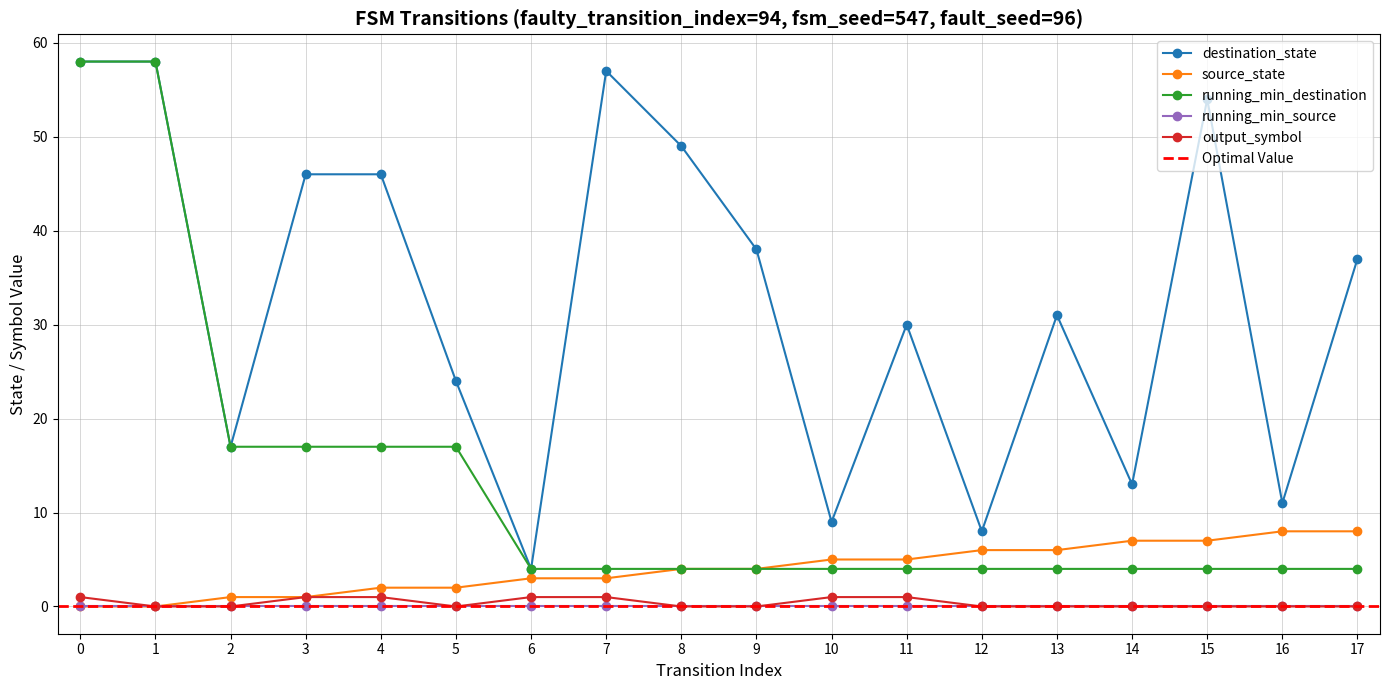

Is it true that destination_state equals 12 at 3?

False